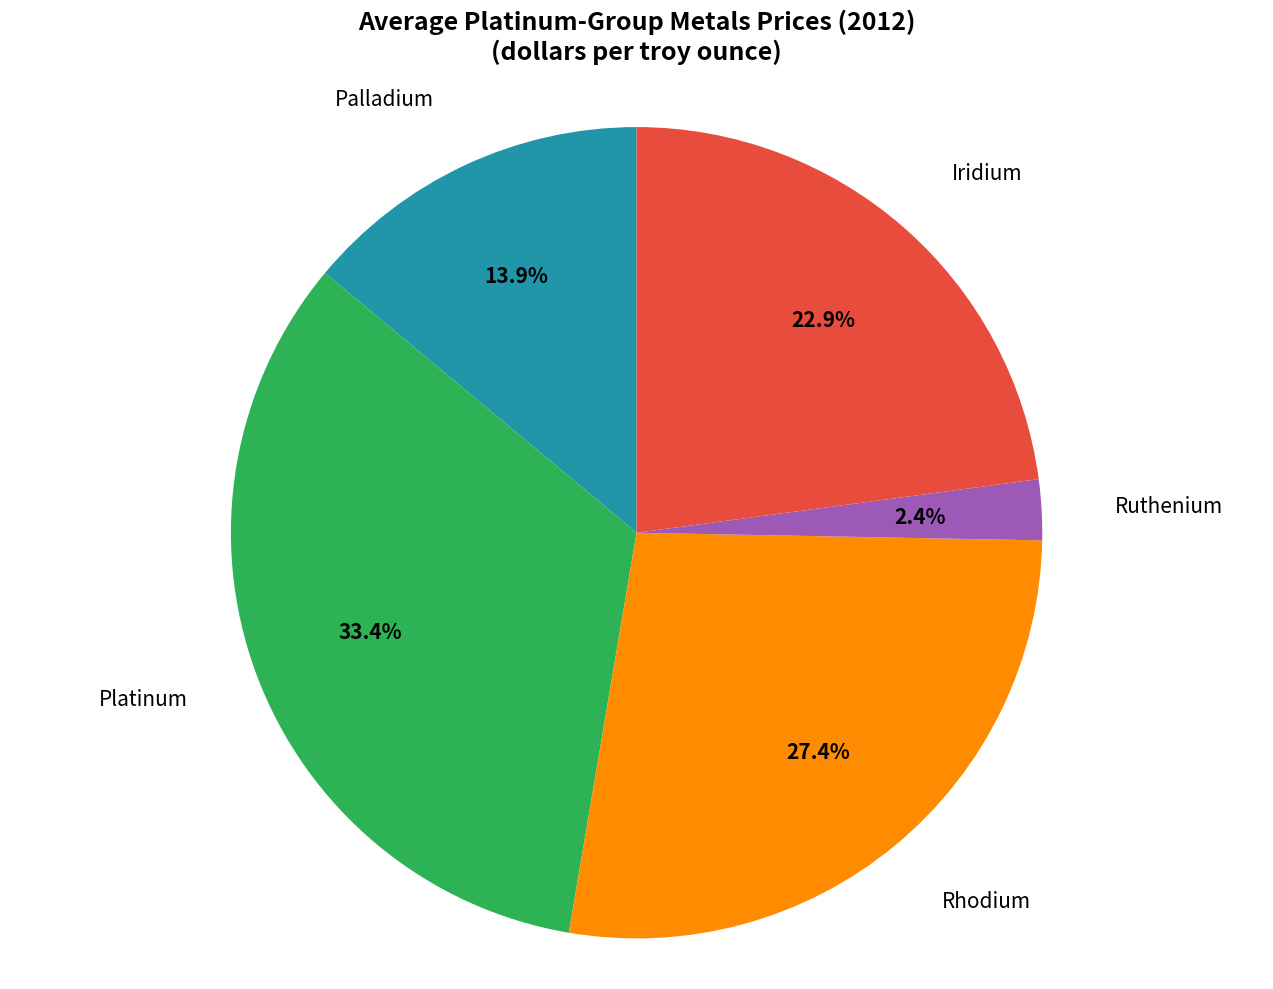

Do Platinum and Palladium together represent more than half of the pie?

No